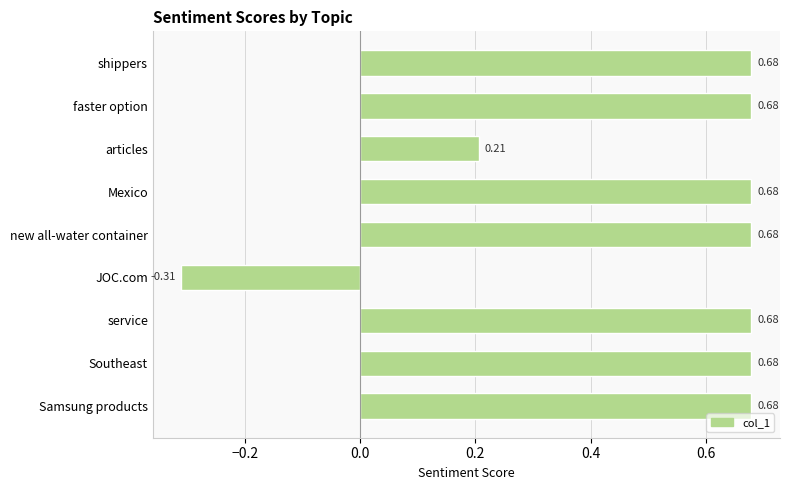

Count the values in the range 0 to 1.

8